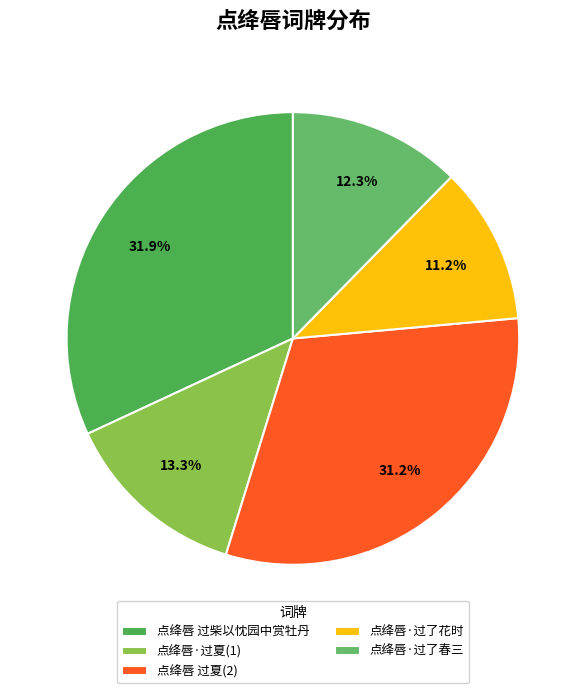

How many slices are in this pie chart?

5